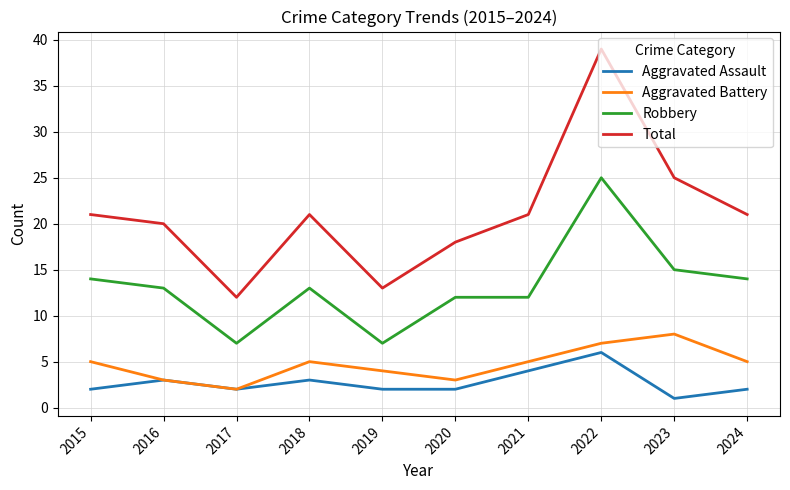

True or false: Total and Robbery cross at least once.

False